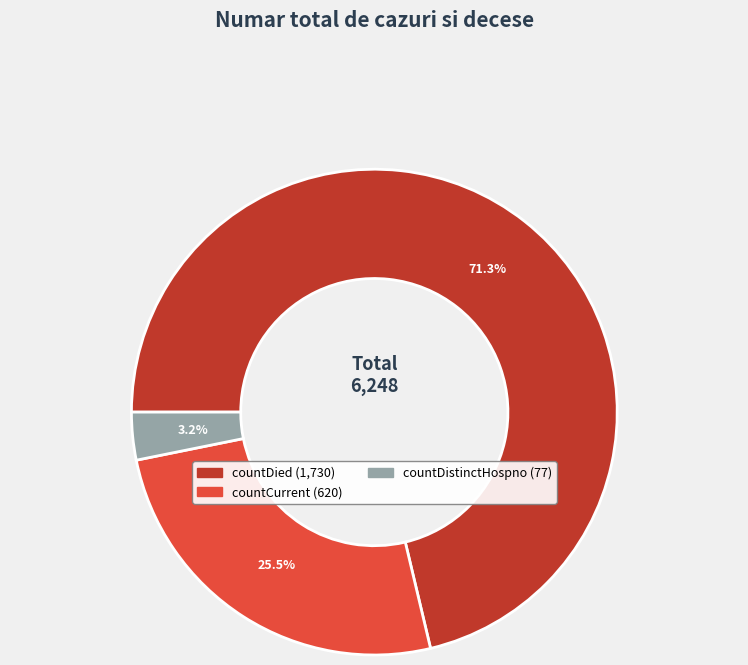

Does any single category account for the majority?

Yes